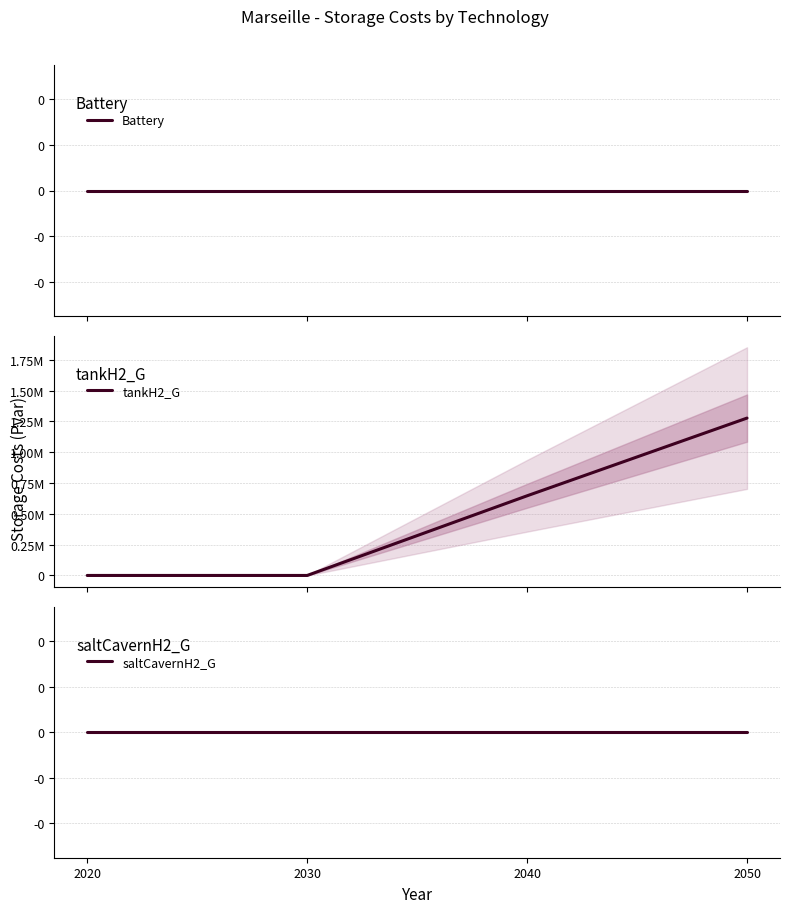

Reading left to right, what are all the values shown in this chart?

Battery: 0.0	0.0	0.0	0.0
tankH2_G: 0.0	0.0	646221.2	1276638.2
saltCavernH2_G: 0.0	0.0	0.0	0.0